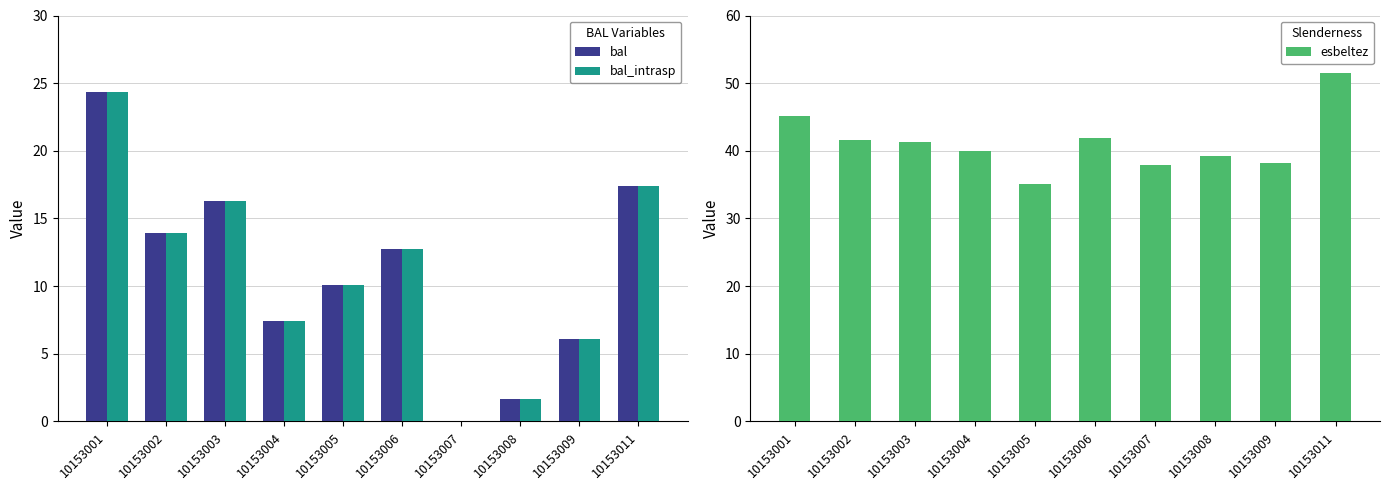

The bal series shows -12.8 at 10153007. True or false?

False